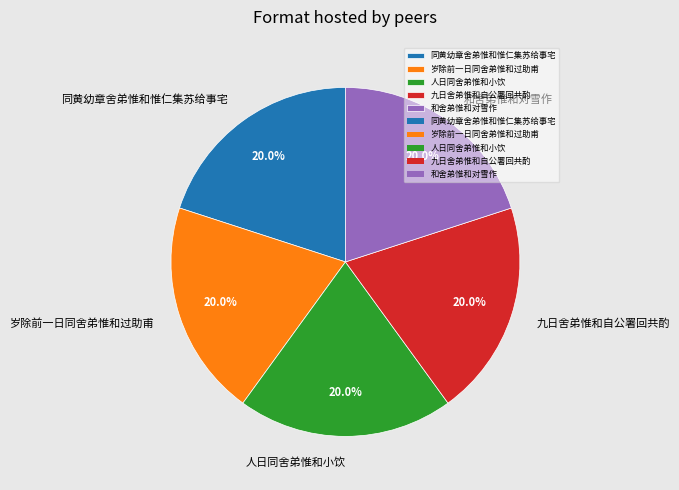

The 岁除前一日同舍弟惟和过助甫 slice represents 20% of the pie. True or false?

True